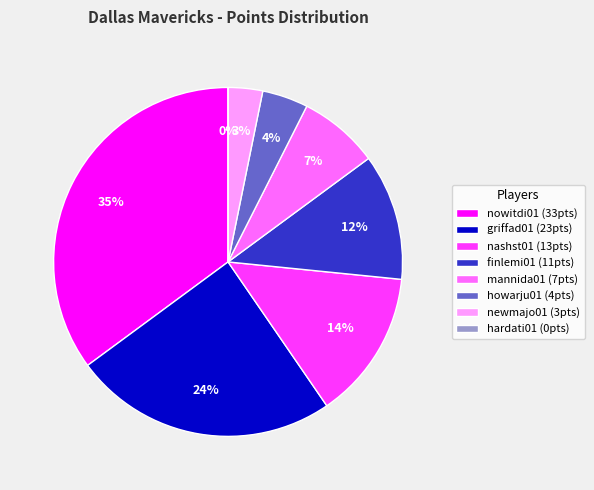

Count the number of slices in the pie.

8